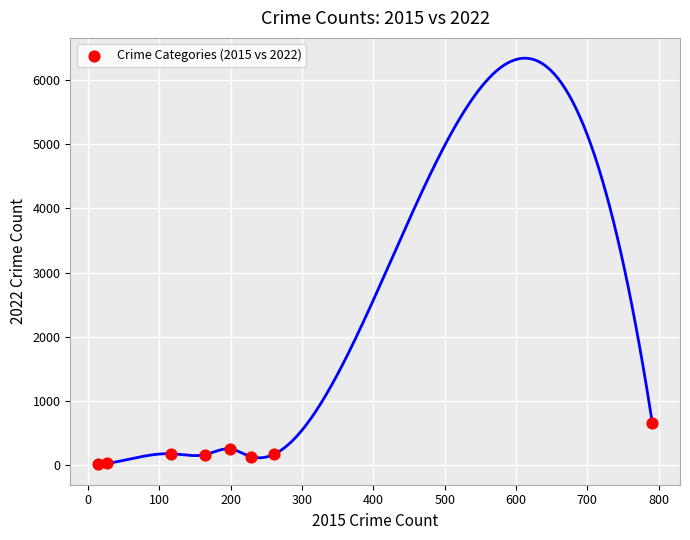

What Y value in the scatter plot is closest to 335?

250